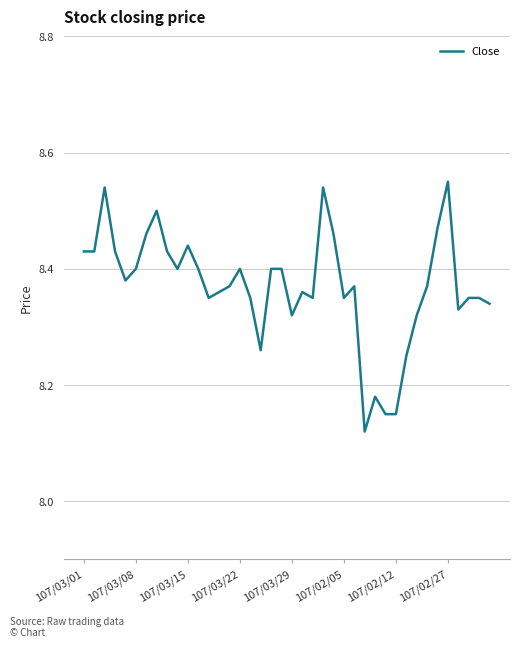

How many lines are shown in the chart?

1